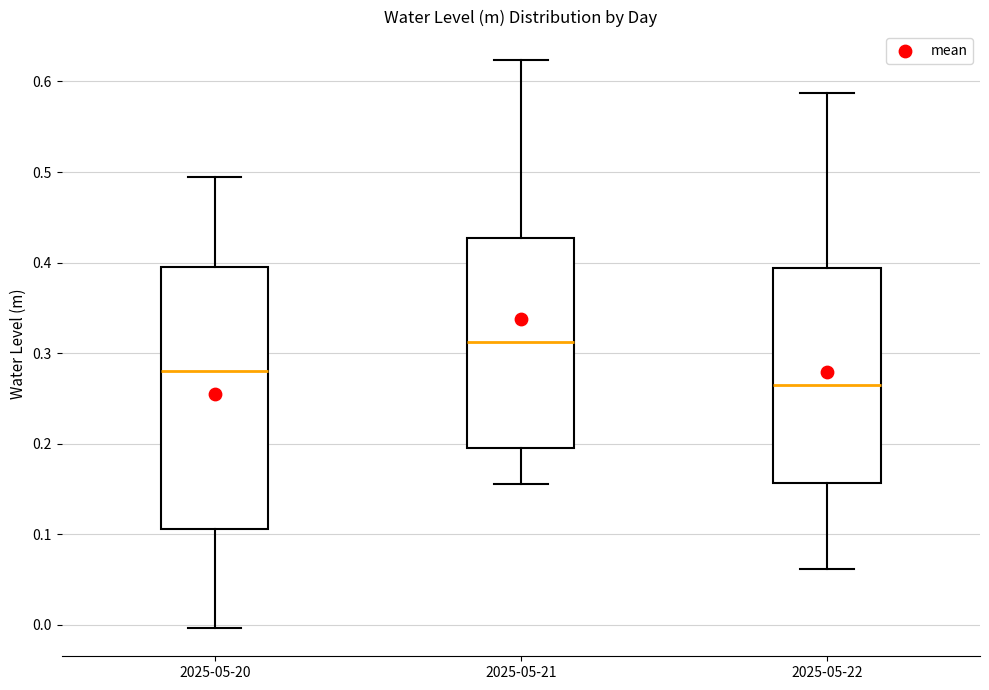

Which box has the highest median line?

2025-05-21